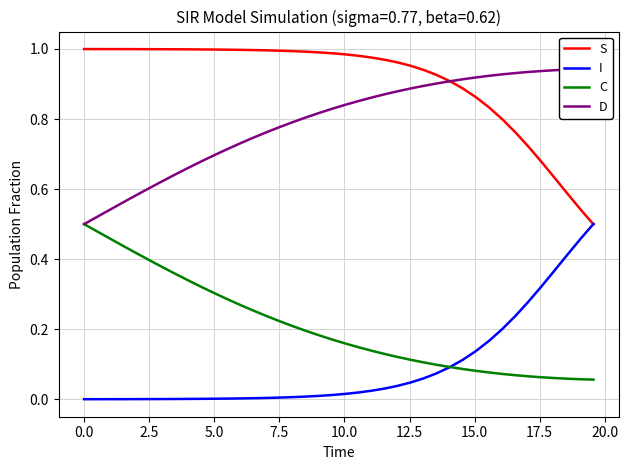

Count the C values in the range 0 to 1.

40